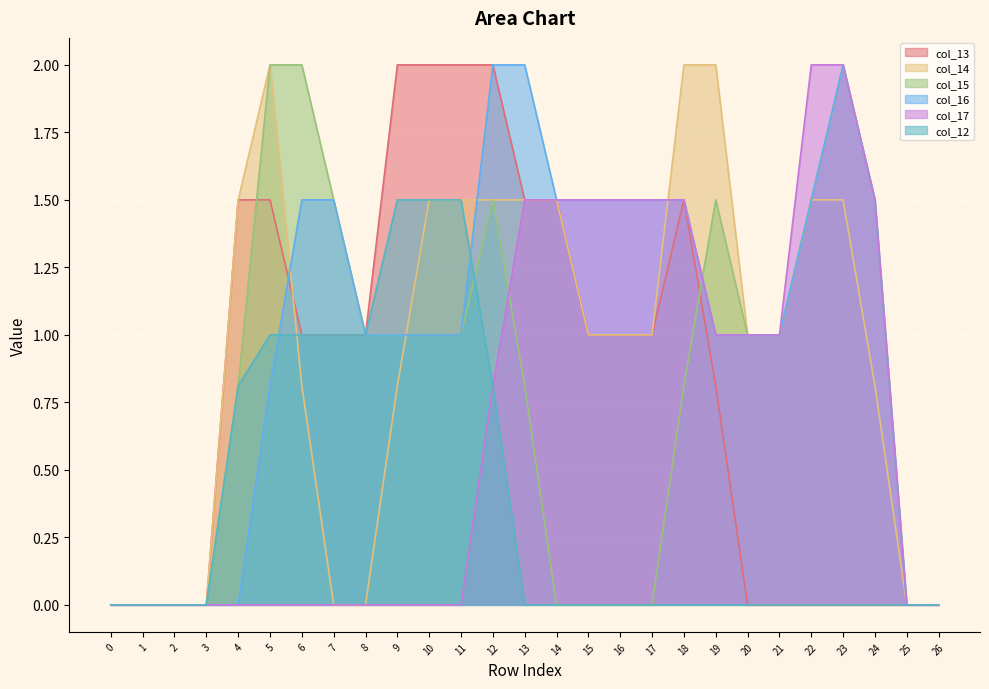

Is it true that col_17 equals 1.4 at 19?

False